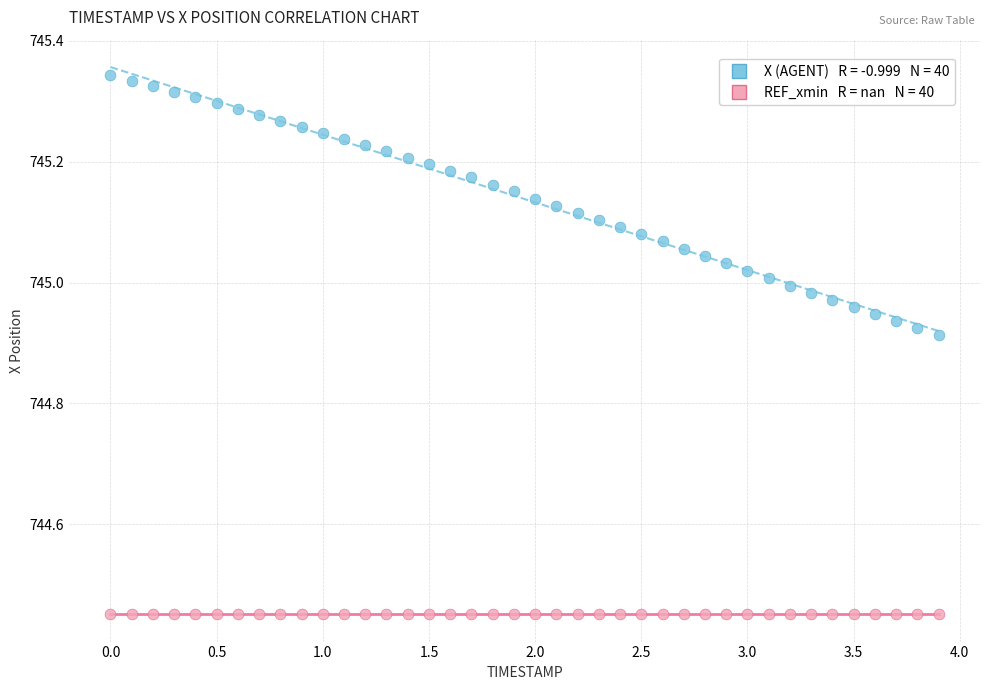

How many points are shown in the scatter plot?

80